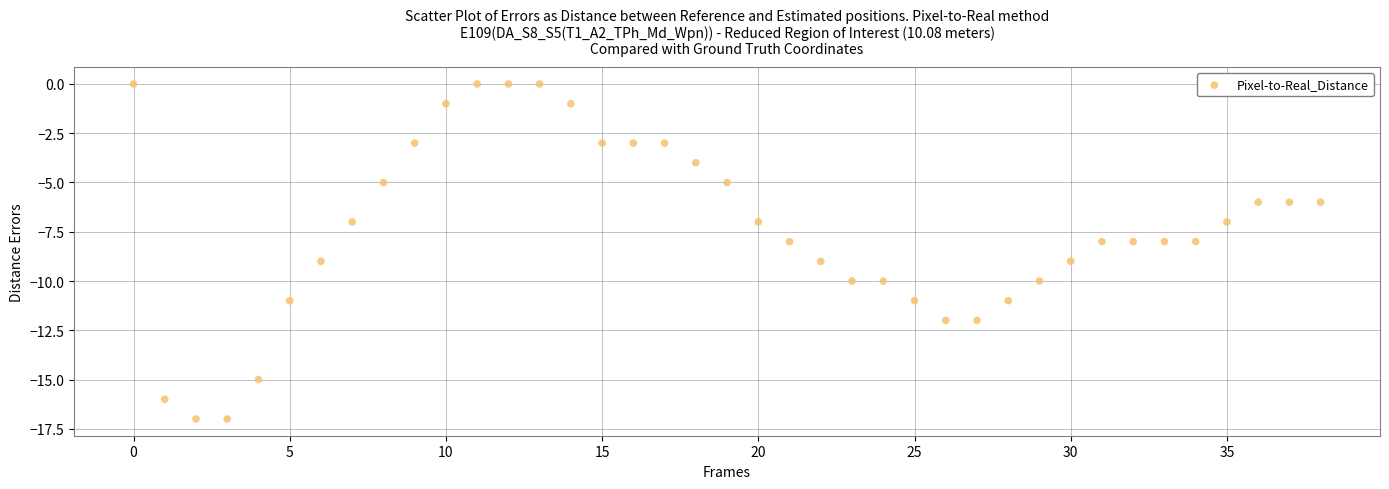

What is the range of Y values (max minus min)?

17